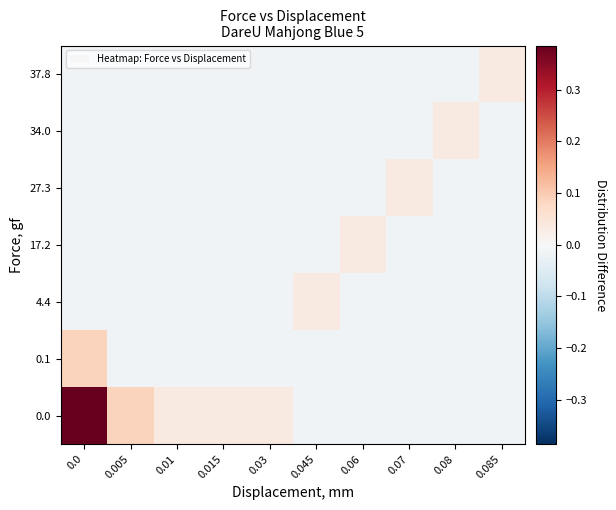

How many categories are shown in the chart?

10